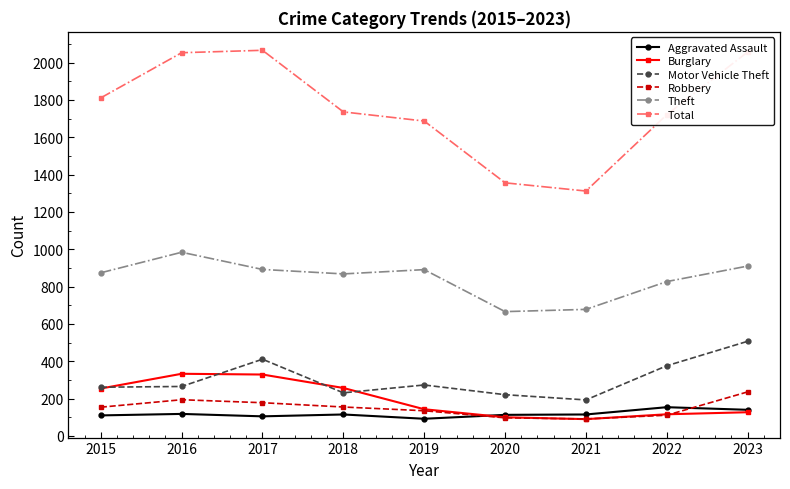

What is the value of the Total point at the 4th from the left?

1736